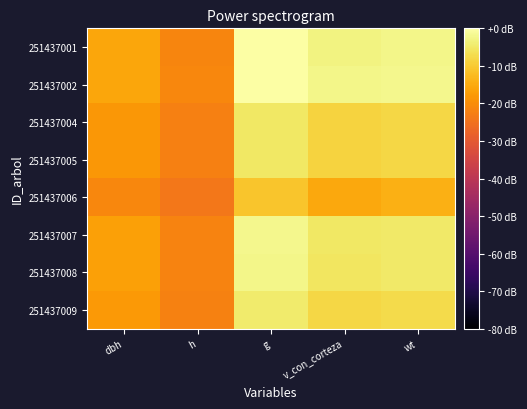

Reading left to right, list all the values displayed in this chart.

251437001: dbh=-15.6	h=-21.4	g=-0.0	v_con_corteza=-3.0	wt=-2.4
251437002: dbh=-15.6	h=-21.2	g=0.0	v_con_corteza=-2.3	wt=-2.0
251437004: dbh=-18.2	h=-22.2	g=-5.1	v_con_corteza=-8.5	wt=-8.0
251437005: dbh=-18.2	h=-22.2	g=-5.1	v_con_corteza=-8.6	wt=-8.1
251437006: dbh=-21.1	h=-23.8	g=-10.9	v_con_corteza=-15.5	wt=-14.2
251437007: dbh=-16.7	h=-21.7	g=-2.2	v_con_corteza=-5.3	wt=-4.9
251437008: dbh=-16.7	h=-21.7	g=-2.2	v_con_corteza=-5.4	wt=-5.0
251437009: dbh=-17.9	h=-22.1	g=-4.5	v_con_corteza=-7.9	wt=-7.4